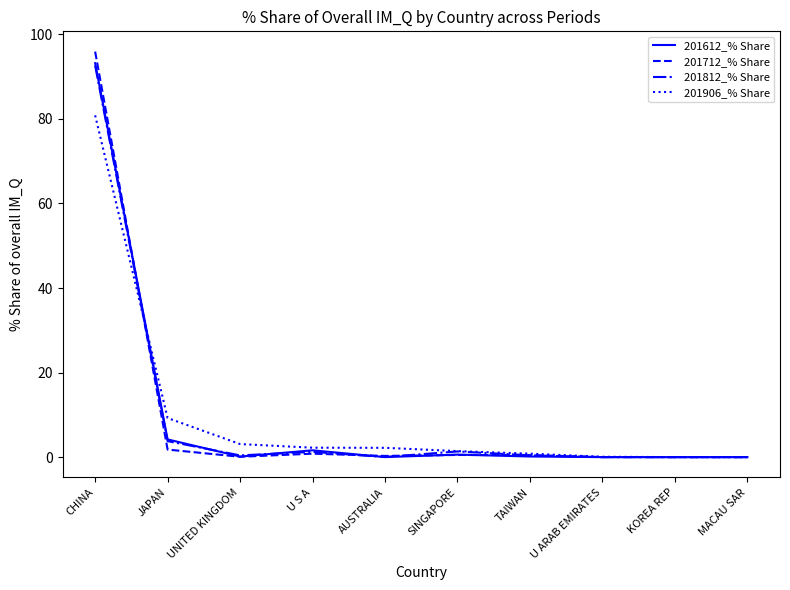

What is the highest value of the 201812_% Share series?

92.6